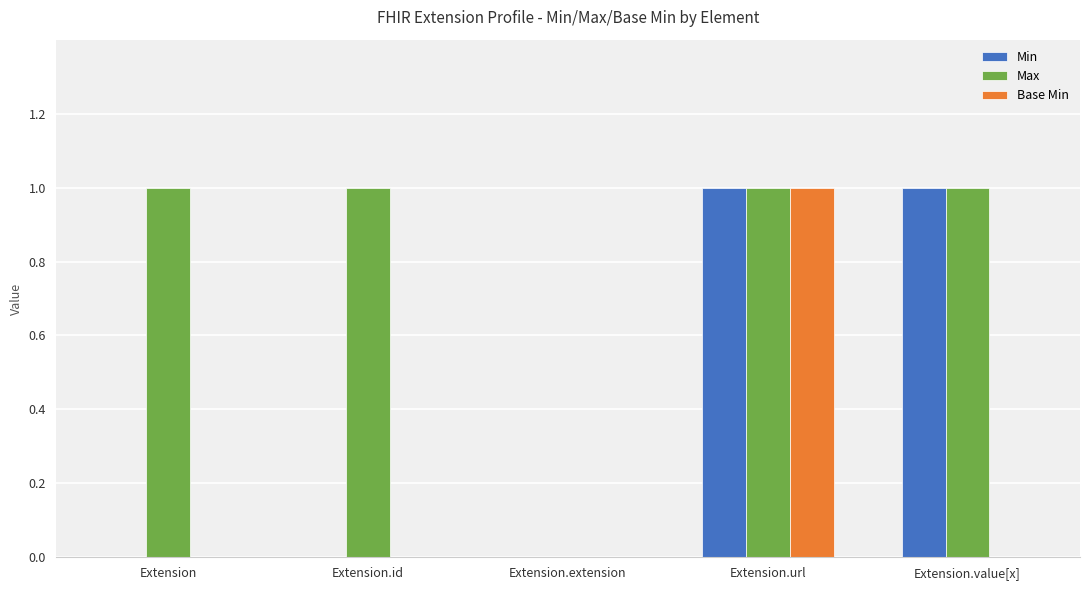

What is the total value across all series at Extension.id?

1